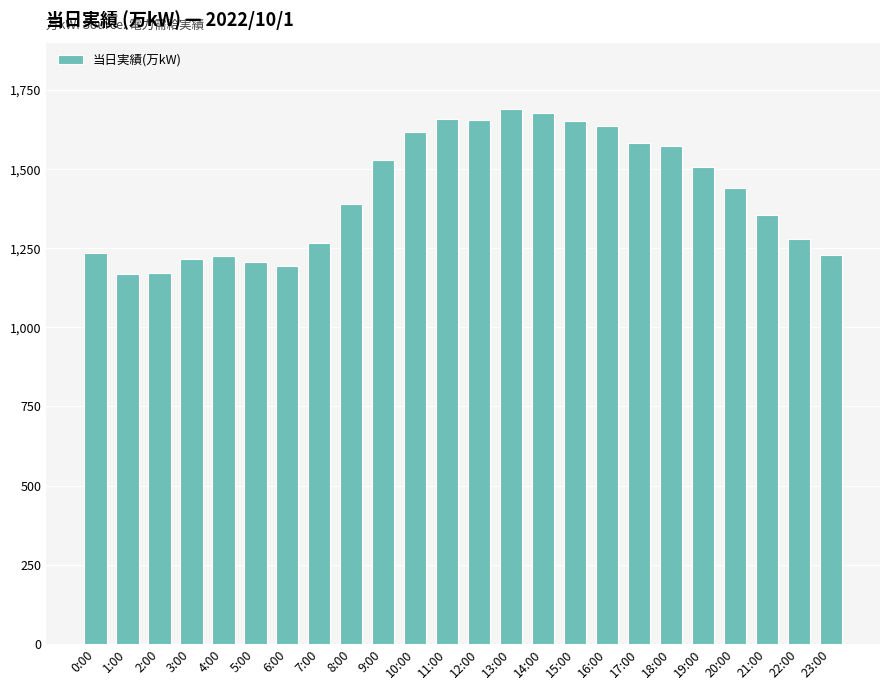

What is the change in value from 19:00 to 21:00?

-153